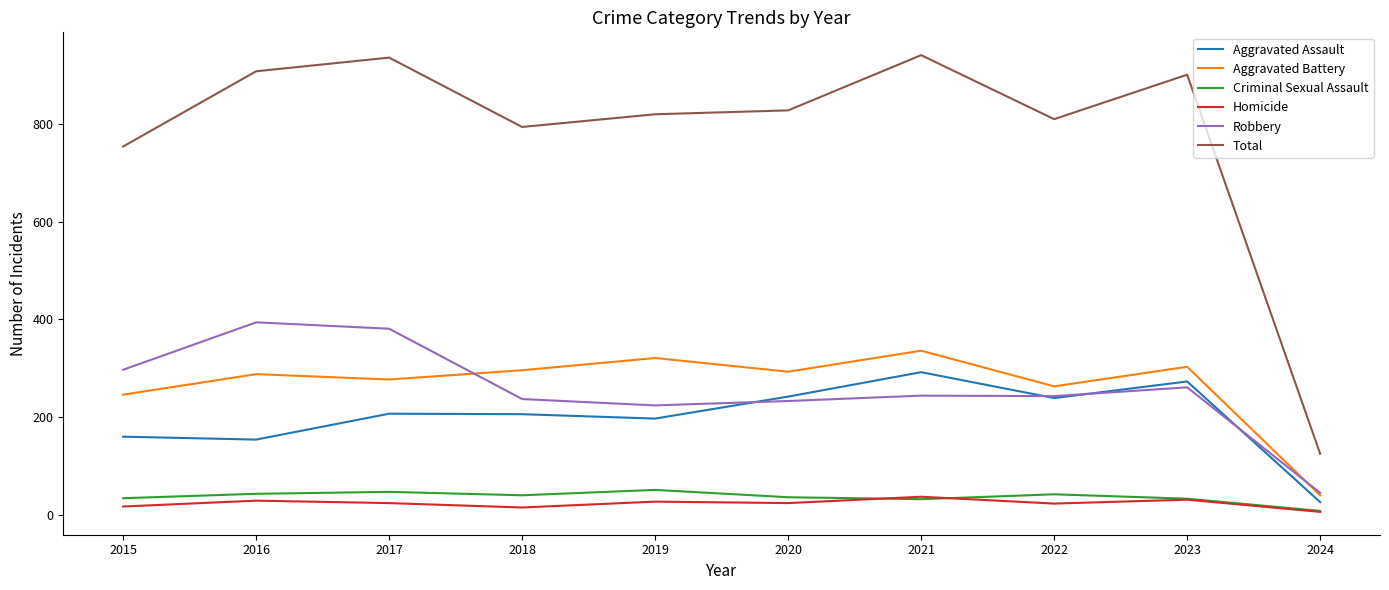

What is the minimum value for Aggravated Battery?

40